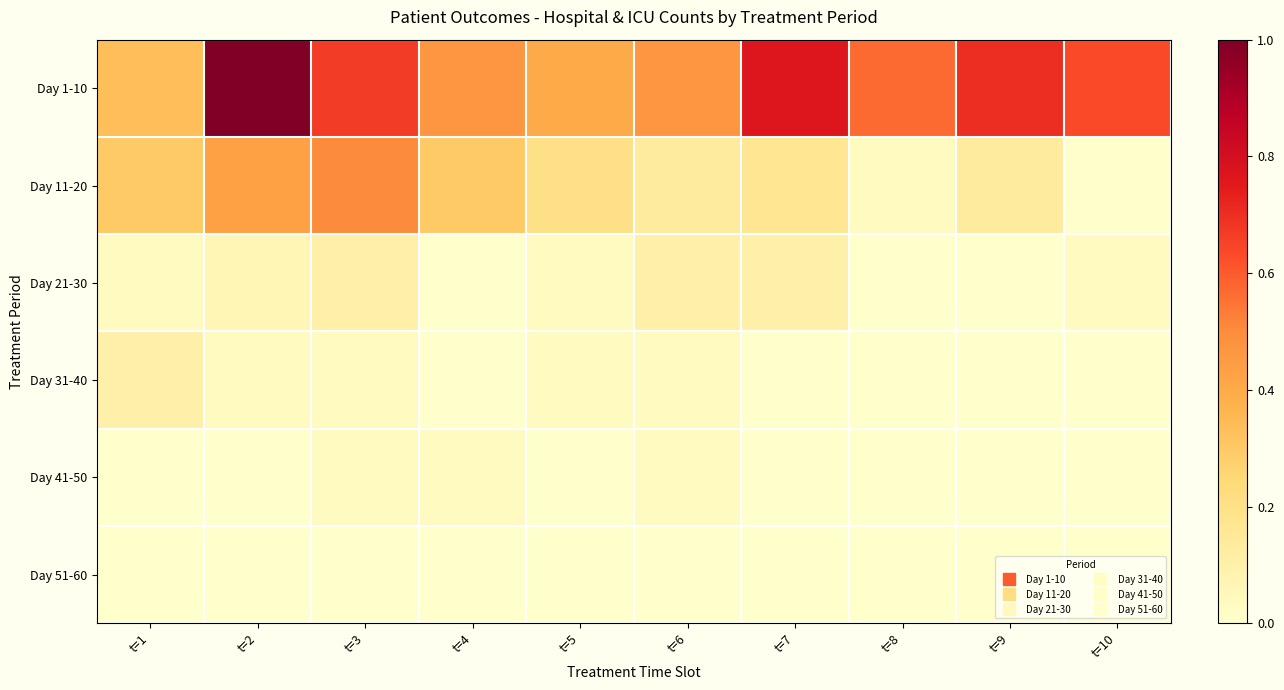

Which series changed the most between t=1 and t=4?

Day 1-10